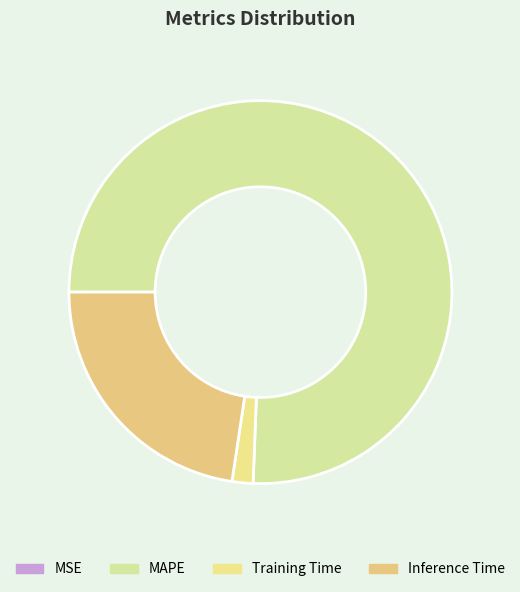

True or false: Inference Time accounts for 8% of the total.

False